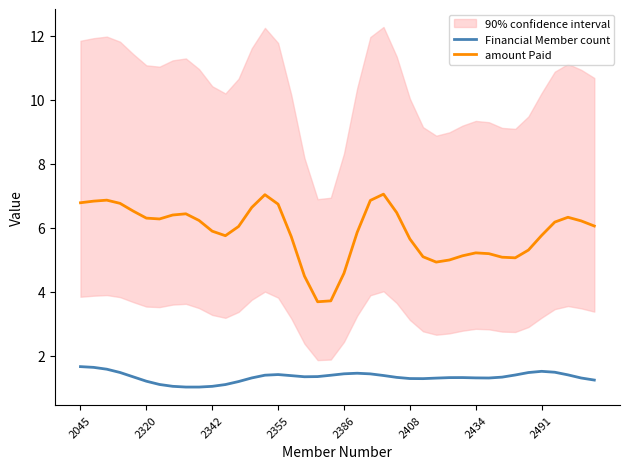

What is the difference between the highest and lowest values at 27?

3.6